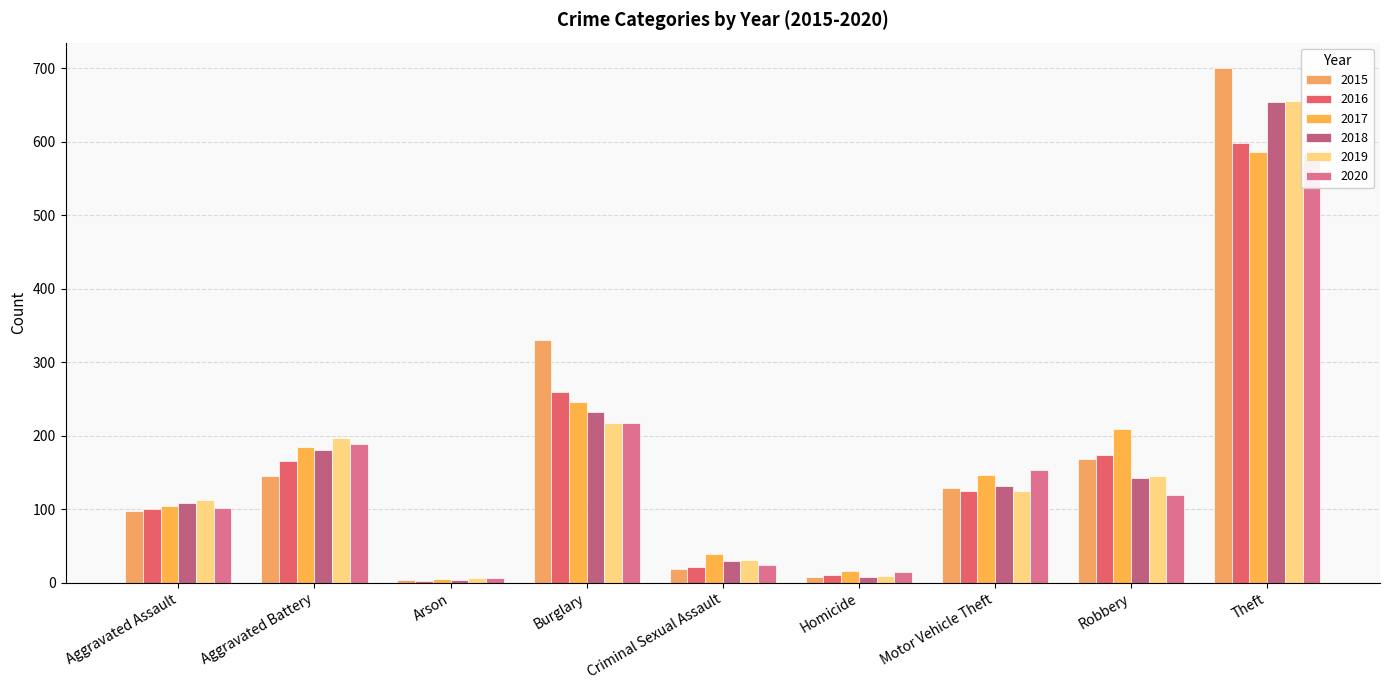

Reading left to right, what are all the values shown in this chart?

2015: Aggravated Assault=97	Aggravated Battery=145	Arson=4	Burglary=330	Criminal Sexual Assault=18	Homicide=8	Motor Vehicle Theft=129	Robbery=169	Theft=700
2016: Aggravated Assault=100	Aggravated Battery=165	Arson=3	Burglary=260	Criminal Sexual Assault=21	Homicide=10	Motor Vehicle Theft=125	Robbery=174	Theft=599
2017: Aggravated Assault=104	Aggravated Battery=185	Arson=5	Burglary=246	Criminal Sexual Assault=39	Homicide=16	Motor Vehicle Theft=147	Robbery=209	Theft=586
2018: Aggravated Assault=109	Aggravated Battery=180	Arson=4	Burglary=232	Criminal Sexual Assault=30	Homicide=8	Motor Vehicle Theft=131	Robbery=142	Theft=654
2019: Aggravated Assault=112	Aggravated Battery=197	Arson=6	Burglary=218	Criminal Sexual Assault=31	Homicide=9	Motor Vehicle Theft=125	Robbery=145	Theft=655
2020: Aggravated Assault=102	Aggravated Battery=189	Arson=6	Burglary=217	Criminal Sexual Assault=24	Homicide=15	Motor Vehicle Theft=153	Robbery=120	Theft=583